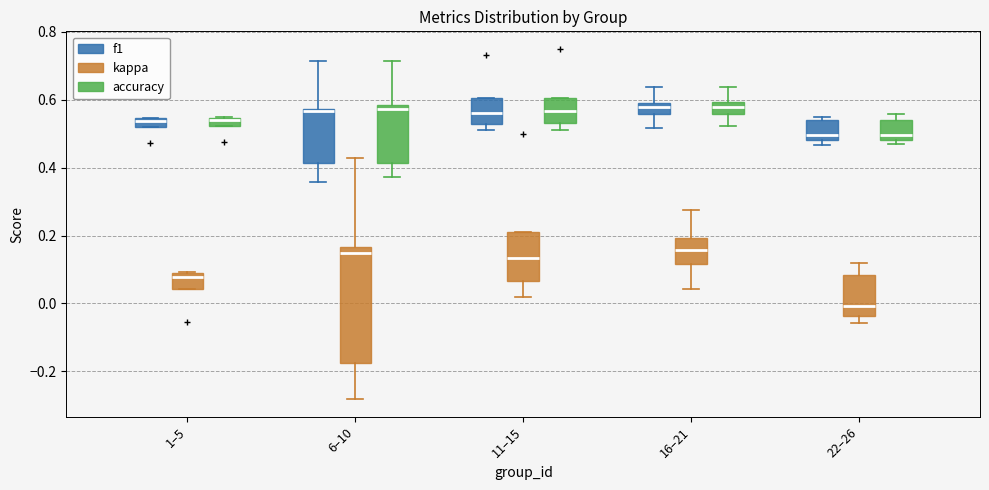

Where does the median line of the box for 6–10 (kappa) sit on the y-axis? The values are not printed on the chart, so give them approximately, as read against the axis.

0.14